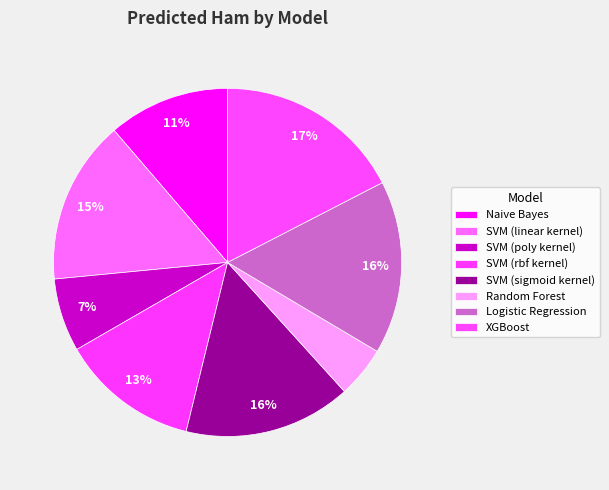

Rank the categories by value from lowest to highest.

Random Forest, SVM (poly kernel), Naive Bayes, SVM (rbf kernel), SVM (linear kernel), SVM (sigmoid kernel), Logistic Regression, XGBoost